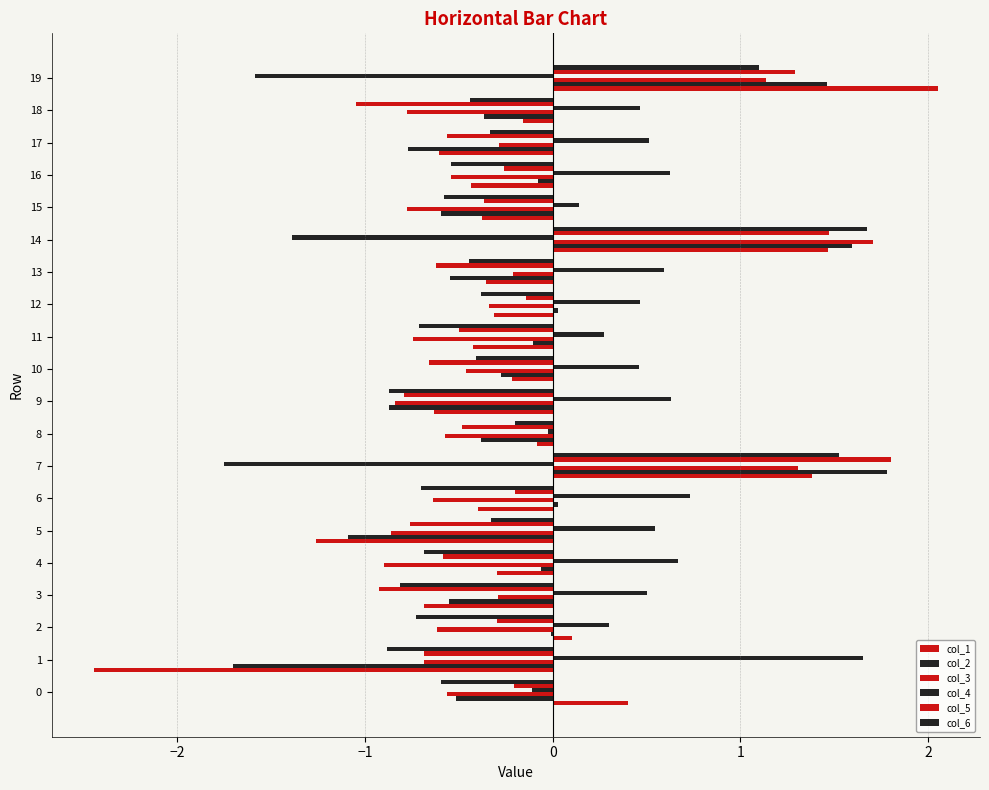

How many series are shown in this chart?

6